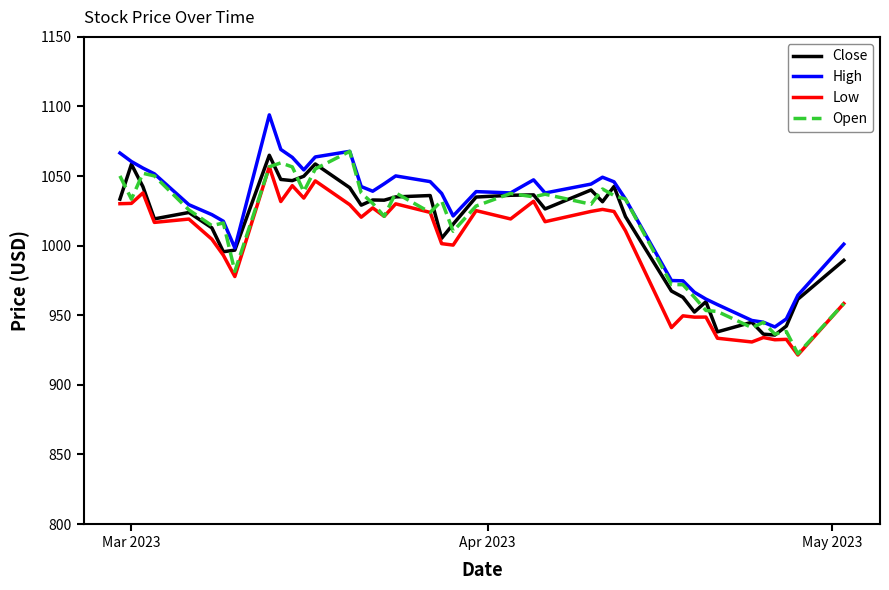

What is the minimum value for Low?

921.5